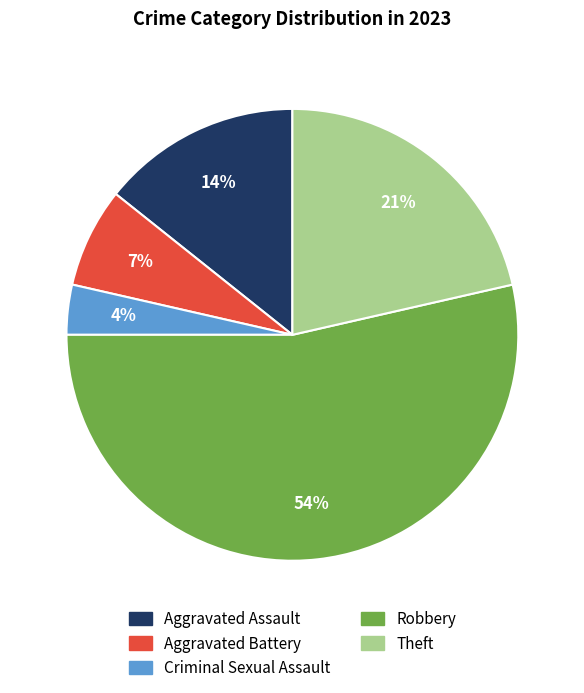

How many segments does this pie chart have?

5